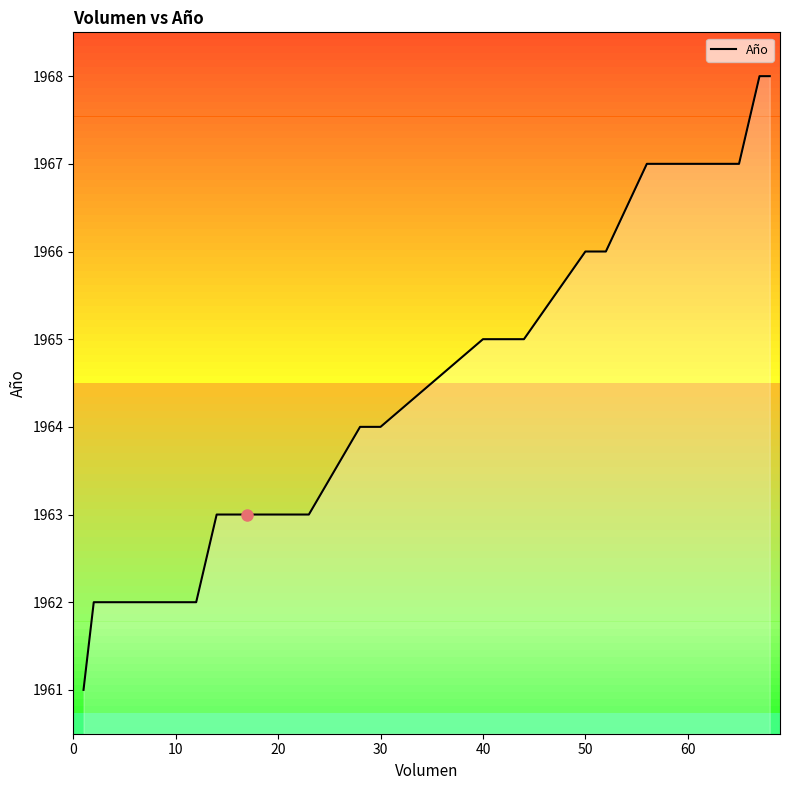

What is the greatest value displayed?

1968